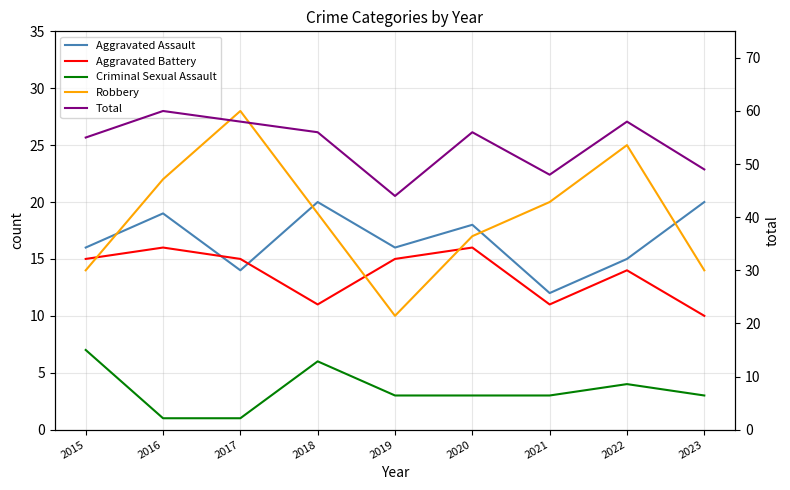

Is the value of Aggravated Battery at 2016 greater than the value of Robbery at 2019?

Yes